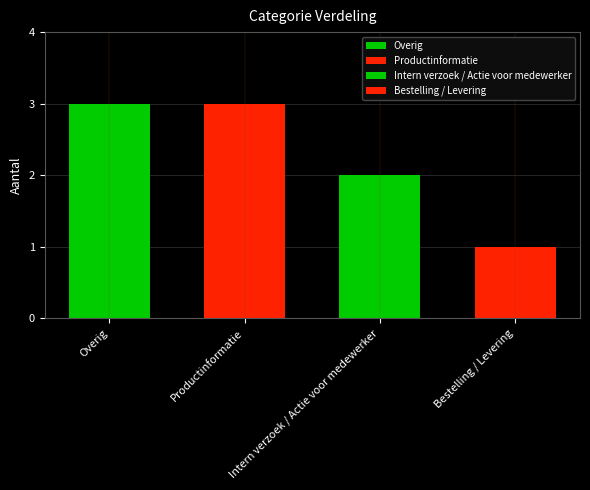

Reading left to right, list all the values displayed in this chart.

Overig=3	Productinformatie=3	Intern verzoek / Actie voor medewerker=2	Bestelling / Levering=1